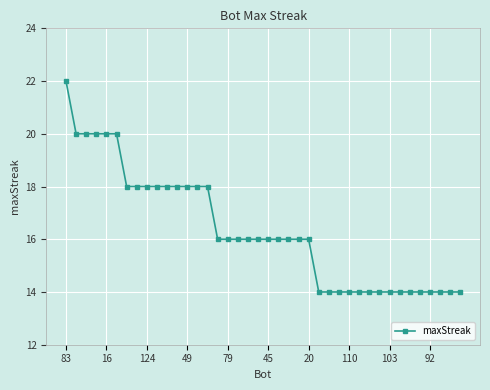

What is the value of the 31st point from the left?

14